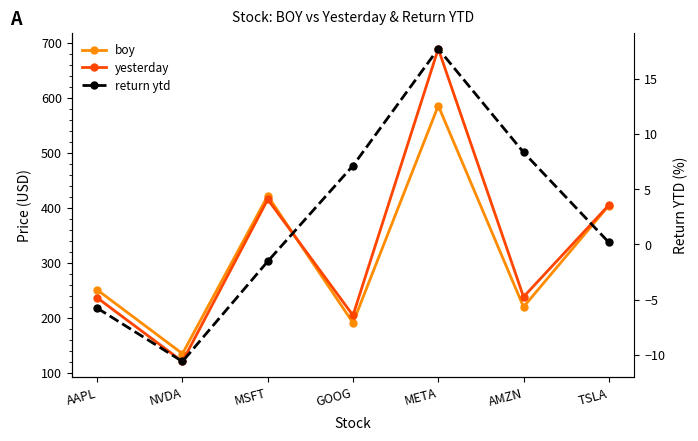

What is the sum of the return ytd values at META and GOOG?

24.8